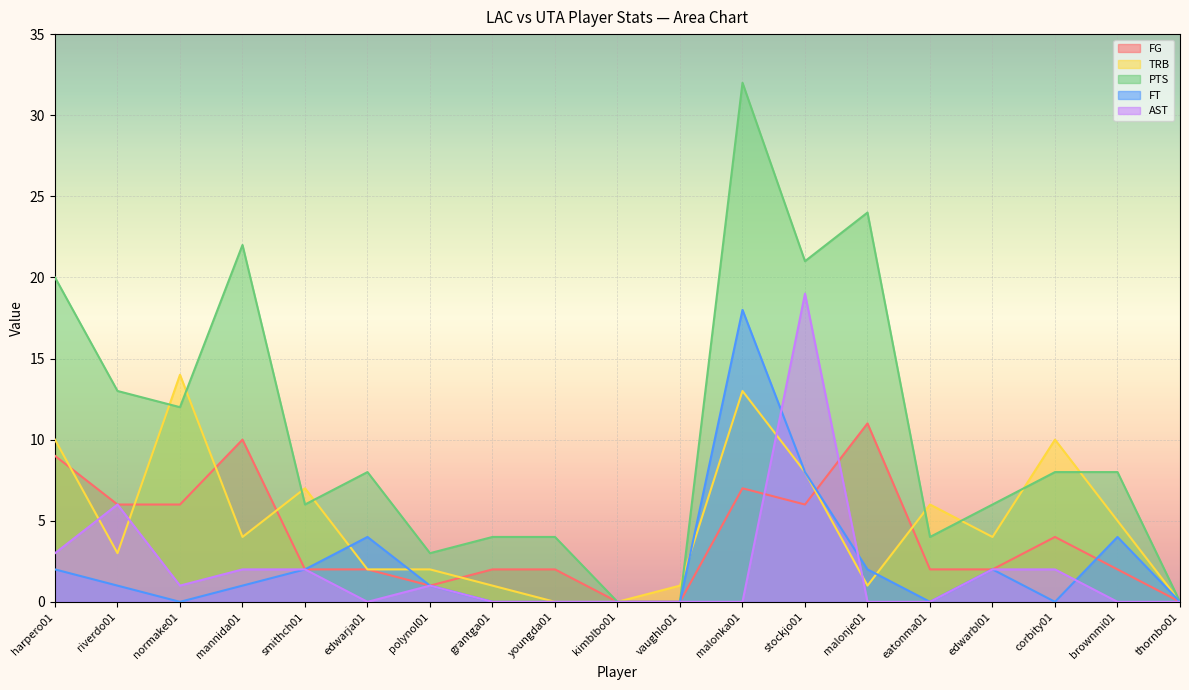

Which category has the lowest value across all series?

kimblbo01